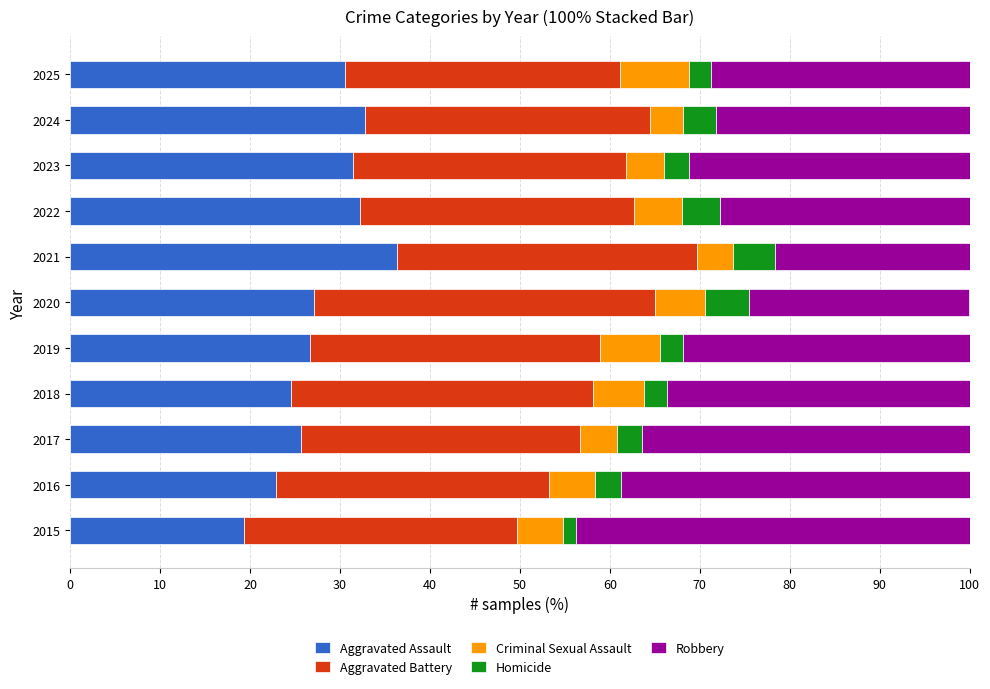

What is the difference between the maximum and minimum values in the Aggravated Assault series?

17.1